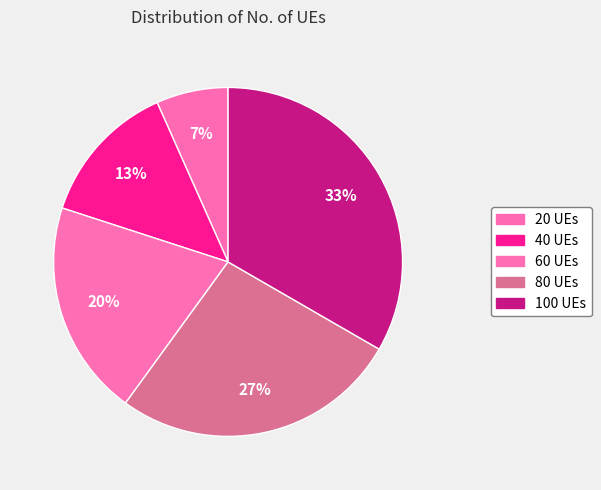

How many slices are in this pie chart?

5